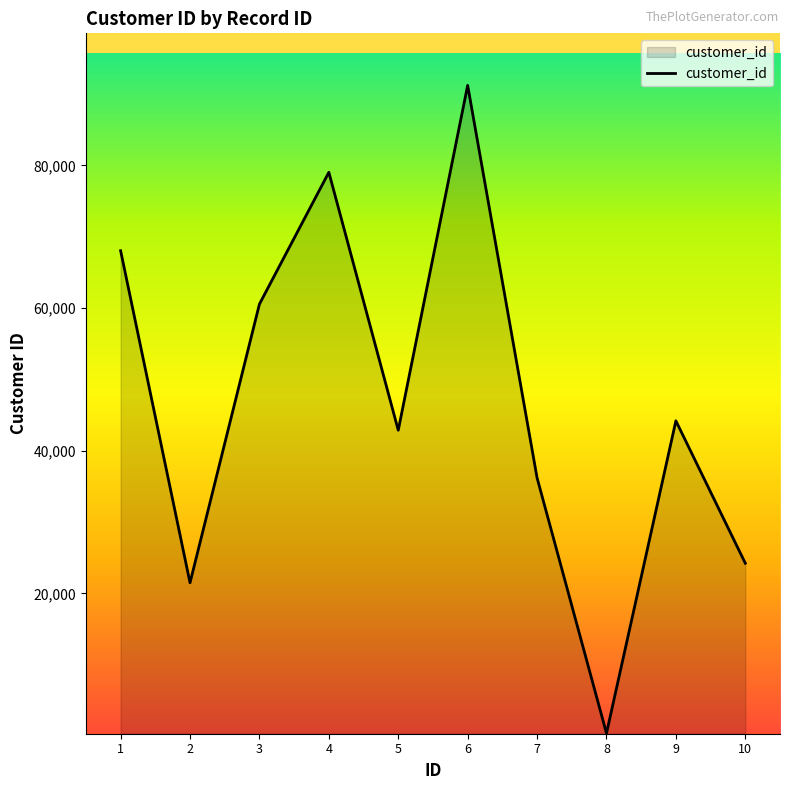

Reading left to right, extract all data points from this chart.

1=68043	2=21498	3=60556	4=79037	5=42878	6=91218	7=36207	8=395	9=44197	10=24234